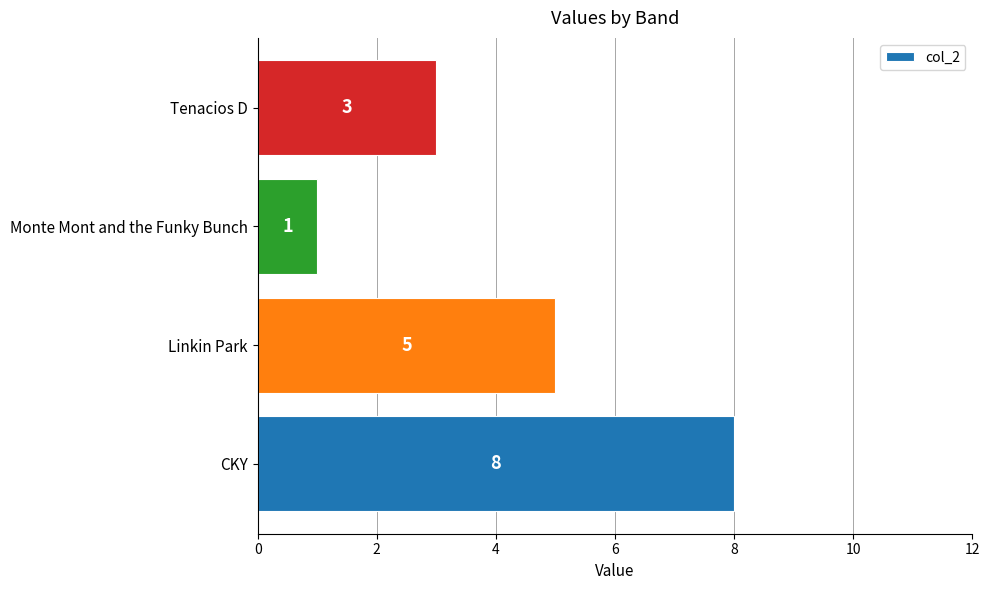

Rank the categories by value from lowest to highest.

Monte Mont and the Funky Bunch, Tenacios D, Linkin Park, CKY